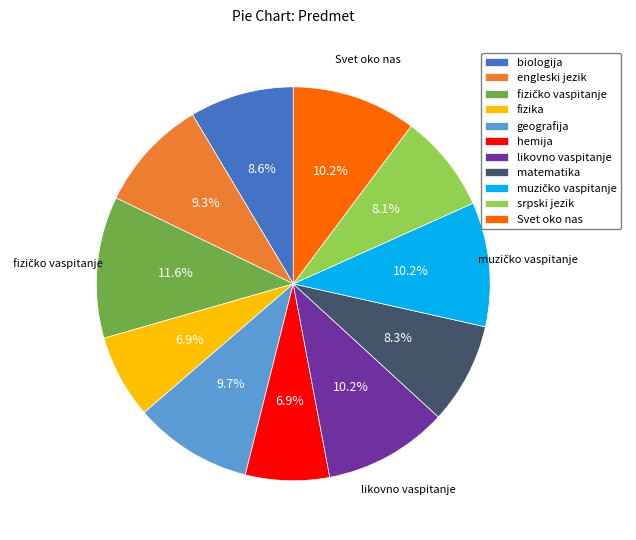

To the nearest percent, what percentage of the pie is Svet oko nas?

10%